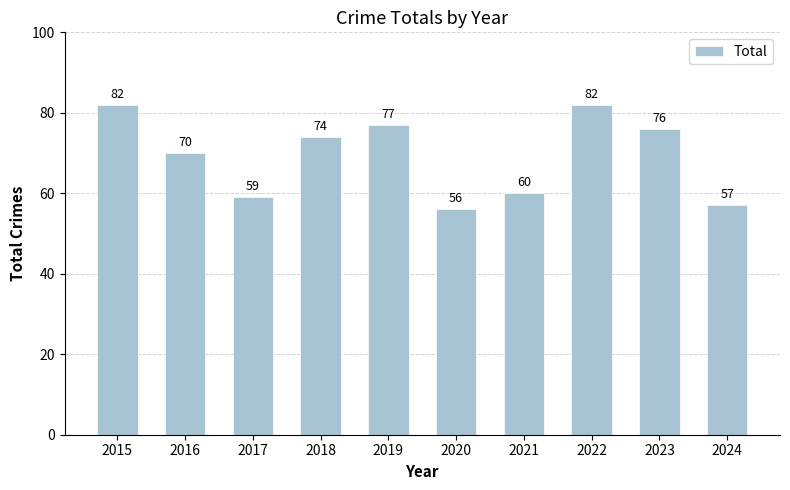

Reading left to right, transcribe all the data shown in this chart.

82	70	59	74	77	56	60	82	76	57